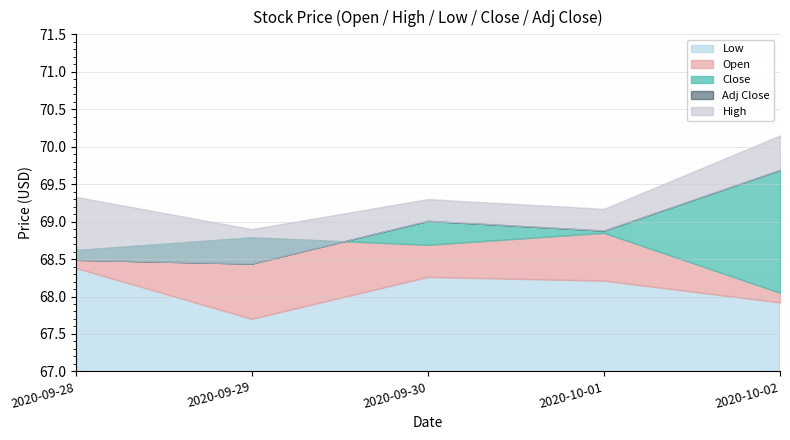

What is the label of the 1st point from the right?

2020-10-02